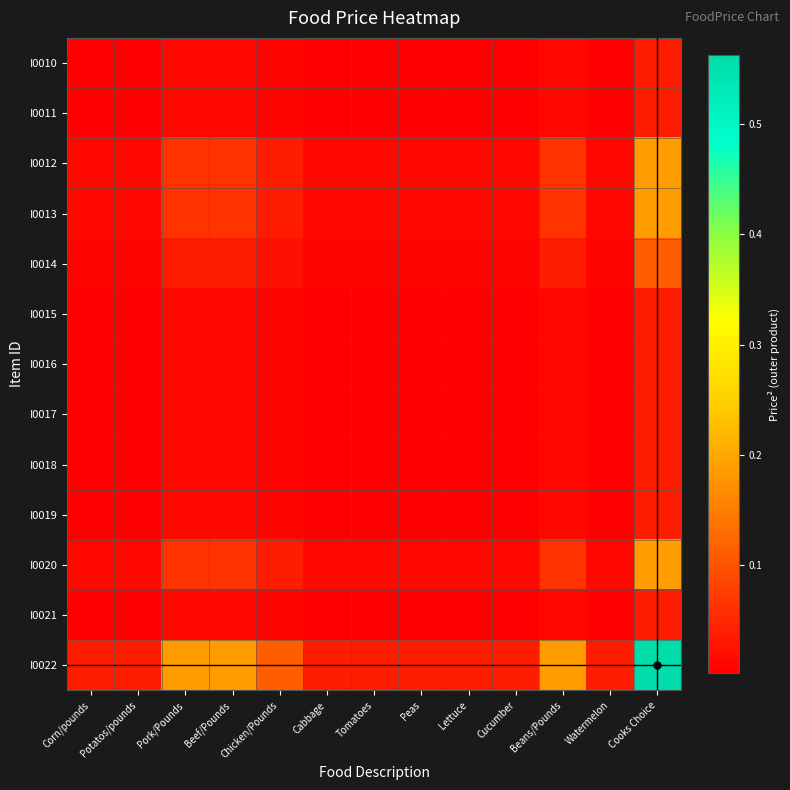

Reading left to right, extract all data points from this chart.

I0010: Corn/pounds=0.0	Potatos/pounds=0.0	Pork/Pounds=0.0	Beef/Pounds=0.0	Chicken/Pounds=0.0	Cabbage=0.0	Tomatoes=0.0	Peas=0.0	Lettuce=0.0	Cucumber=0.0	Beans/Pounds=0.0	Watermelon=0.0	Cooks Choice=0.0
I0011: Corn/pounds=0.0	Potatos/pounds=0.0	Pork/Pounds=0.0	Beef/Pounds=0.0	Chicken/Pounds=0.0	Cabbage=0.0	Tomatoes=0.0	Peas=0.0	Lettuce=0.0	Cucumber=0.0	Beans/Pounds=0.0	Watermelon=0.0	Cooks Choice=0.0
I0012: Corn/pounds=0.0	Potatos/pounds=0.0	Pork/Pounds=0.1	Beef/Pounds=0.1	Chicken/Pounds=0.0	Cabbage=0.0	Tomatoes=0.0	Peas=0.0	Lettuce=0.0	Cucumber=0.0	Beans/Pounds=0.1	Watermelon=0.0	Cooks Choice=0.2
I0013: Corn/pounds=0.0	Potatos/pounds=0.0	Pork/Pounds=0.1	Beef/Pounds=0.1	Chicken/Pounds=0.0	Cabbage=0.0	Tomatoes=0.0	Peas=0.0	Lettuce=0.0	Cucumber=0.0	Beans/Pounds=0.1	Watermelon=0.0	Cooks Choice=0.2
I0014: Corn/pounds=0.0	Potatos/pounds=0.0	Pork/Pounds=0.0	Beef/Pounds=0.0	Chicken/Pounds=0.0	Cabbage=0.0	Tomatoes=0.0	Peas=0.0	Lettuce=0.0	Cucumber=0.0	Beans/Pounds=0.0	Watermelon=0.0	Cooks Choice=0.1
I0015: Corn/pounds=0.0	Potatos/pounds=0.0	Pork/Pounds=0.0	Beef/Pounds=0.0	Chicken/Pounds=0.0	Cabbage=0.0	Tomatoes=0.0	Peas=0.0	Lettuce=0.0	Cucumber=0.0	Beans/Pounds=0.0	Watermelon=0.0	Cooks Choice=0.0
I0016: Corn/pounds=0.0	Potatos/pounds=0.0	Pork/Pounds=0.0	Beef/Pounds=0.0	Chicken/Pounds=0.0	Cabbage=0.0	Tomatoes=0.0	Peas=0.0	Lettuce=0.0	Cucumber=0.0	Beans/Pounds=0.0	Watermelon=0.0	Cooks Choice=0.0
I0017: Corn/pounds=0.0	Potatos/pounds=0.0	Pork/Pounds=0.0	Beef/Pounds=0.0	Chicken/Pounds=0.0	Cabbage=0.0	Tomatoes=0.0	Peas=0.0	Lettuce=0.0	Cucumber=0.0	Beans/Pounds=0.0	Watermelon=0.0	Cooks Choice=0.0
I0018: Corn/pounds=0.0	Potatos/pounds=0.0	Pork/Pounds=0.0	Beef/Pounds=0.0	Chicken/Pounds=0.0	Cabbage=0.0	Tomatoes=0.0	Peas=0.0	Lettuce=0.0	Cucumber=0.0	Beans/Pounds=0.0	Watermelon=0.0	Cooks Choice=0.0
I0019: Corn/pounds=0.0	Potatos/pounds=0.0	Pork/Pounds=0.0	Beef/Pounds=0.0	Chicken/Pounds=0.0	Cabbage=0.0	Tomatoes=0.0	Peas=0.0	Lettuce=0.0	Cucumber=0.0	Beans/Pounds=0.0	Watermelon=0.0	Cooks Choice=0.0
I0020: Corn/pounds=0.0	Potatos/pounds=0.0	Pork/Pounds=0.1	Beef/Pounds=0.1	Chicken/Pounds=0.0	Cabbage=0.0	Tomatoes=0.0	Peas=0.0	Lettuce=0.0	Cucumber=0.0	Beans/Pounds=0.1	Watermelon=0.0	Cooks Choice=0.2
I0021: Corn/pounds=0.0	Potatos/pounds=0.0	Pork/Pounds=0.0	Beef/Pounds=0.0	Chicken/Pounds=0.0	Cabbage=0.0	Tomatoes=0.0	Peas=0.0	Lettuce=0.0	Cucumber=0.0	Beans/Pounds=0.0	Watermelon=0.0	Cooks Choice=0.0
I0022: Corn/pounds=0.0	Potatos/pounds=0.0	Pork/Pounds=0.2	Beef/Pounds=0.2	Chicken/Pounds=0.1	Cabbage=0.0	Tomatoes=0.0	Peas=0.0	Lettuce=0.0	Cucumber=0.0	Beans/Pounds=0.2	Watermelon=0.0	Cooks Choice=0.6